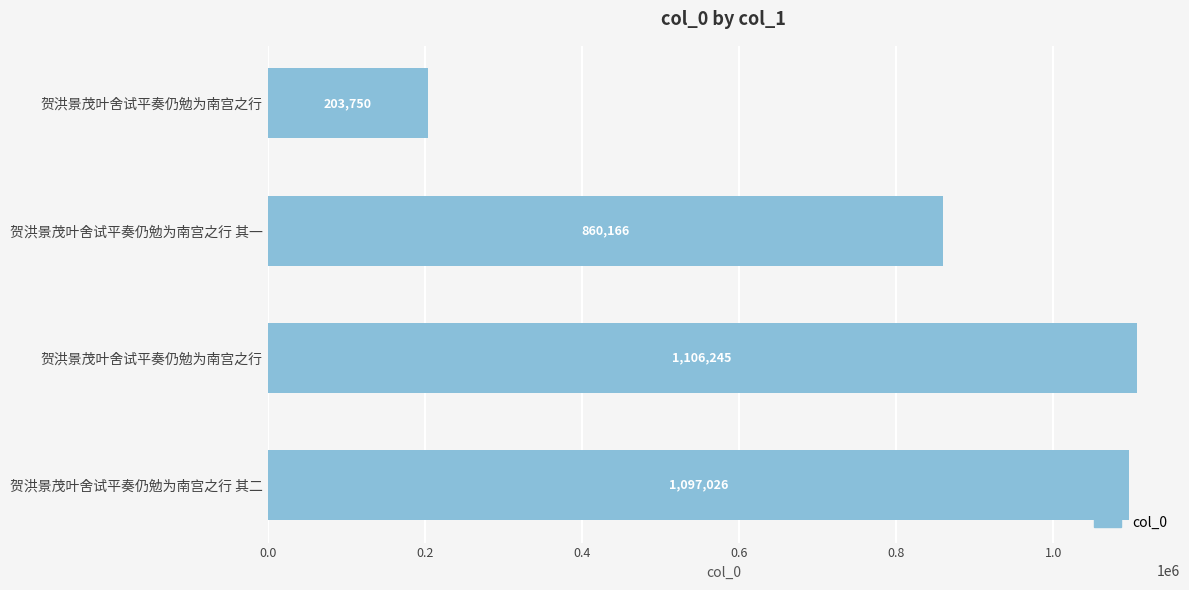

How many bars are there in total?

4